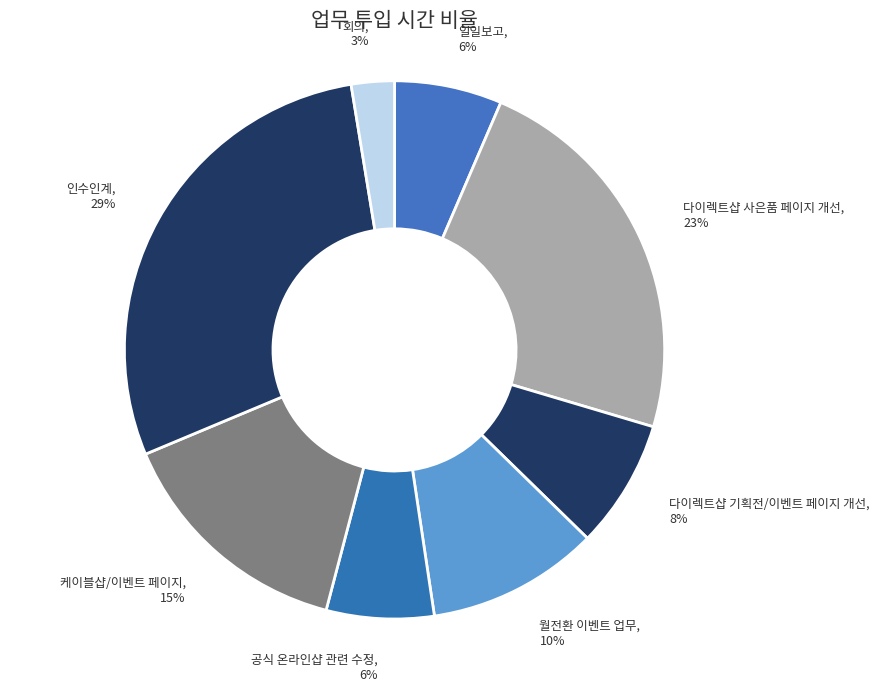

How many slices are in this pie chart?

8